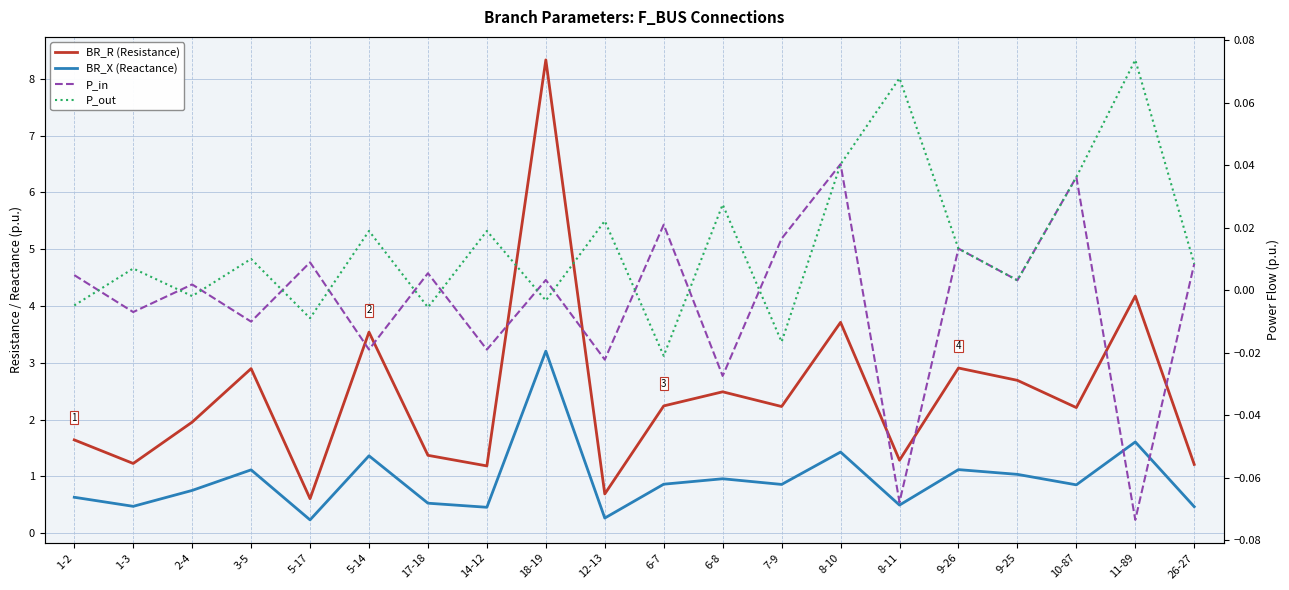

How many lines are shown in the chart?

4